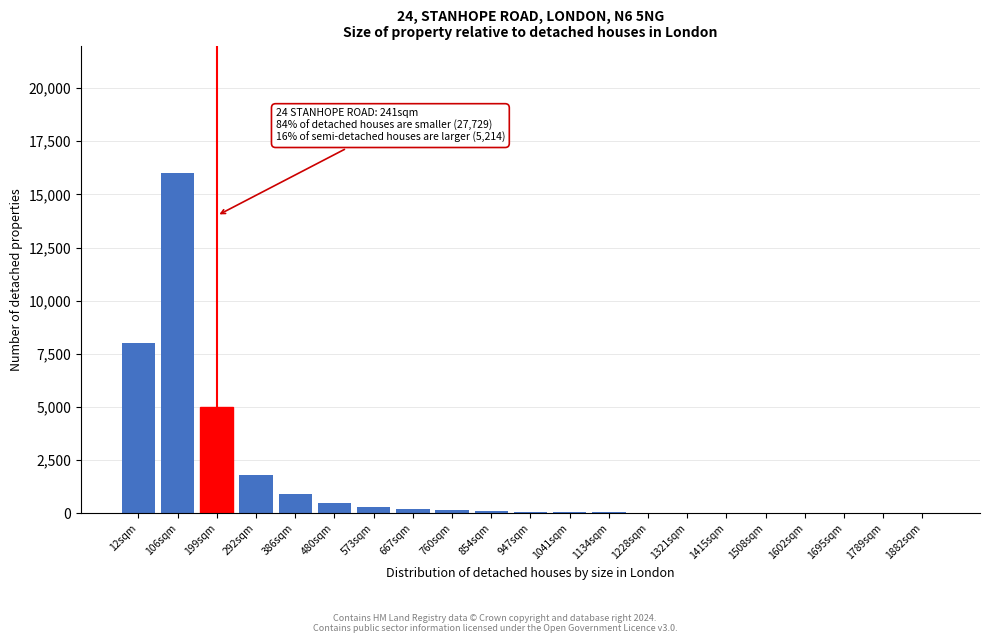

At which category does the chart reach its peak across all series?

106sqm